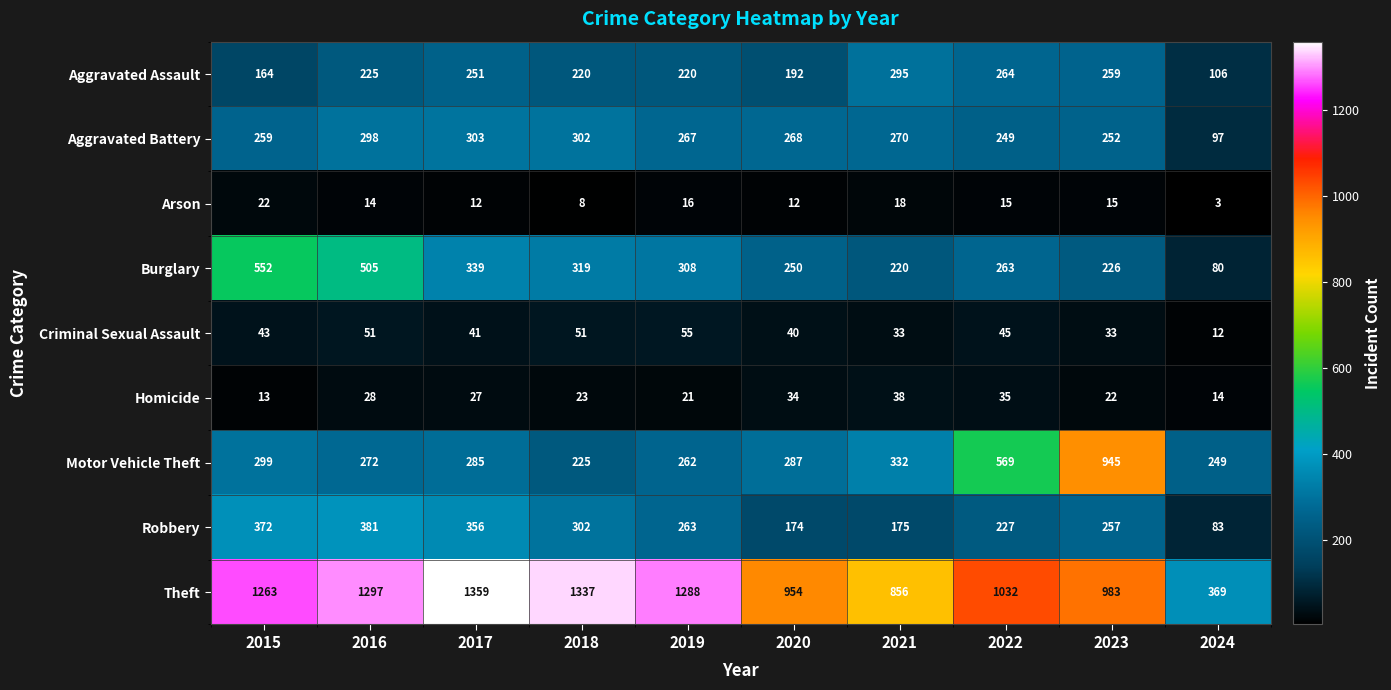

Which series has the largest total across all categories?

Theft